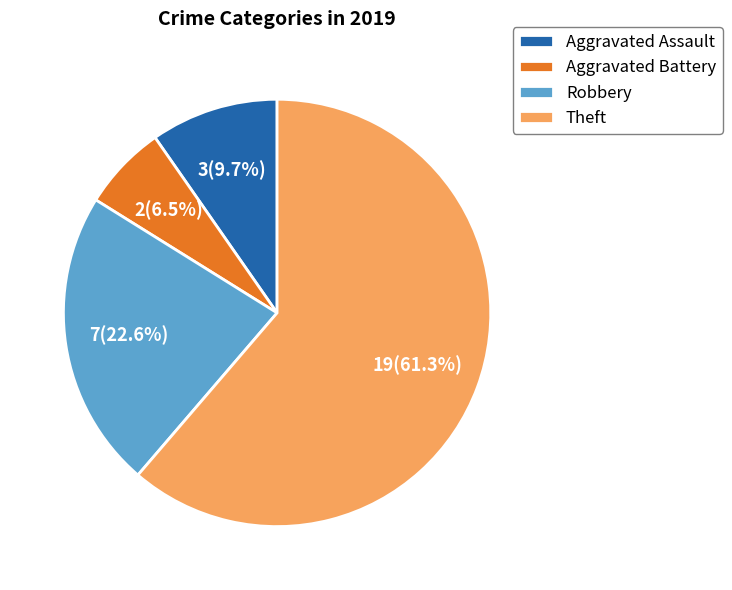

True or false: Theft accounts for 61% of the total.

True